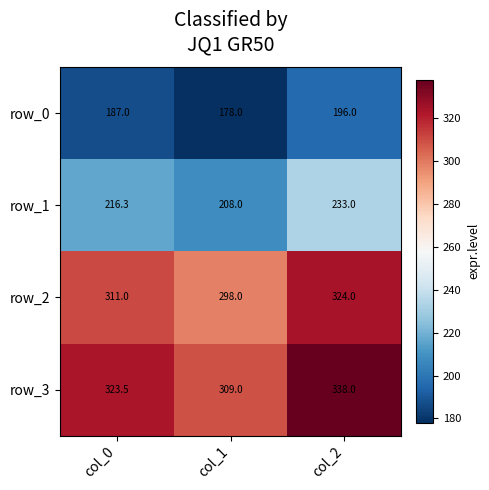

Read the row_2 value at col_0.

311.0